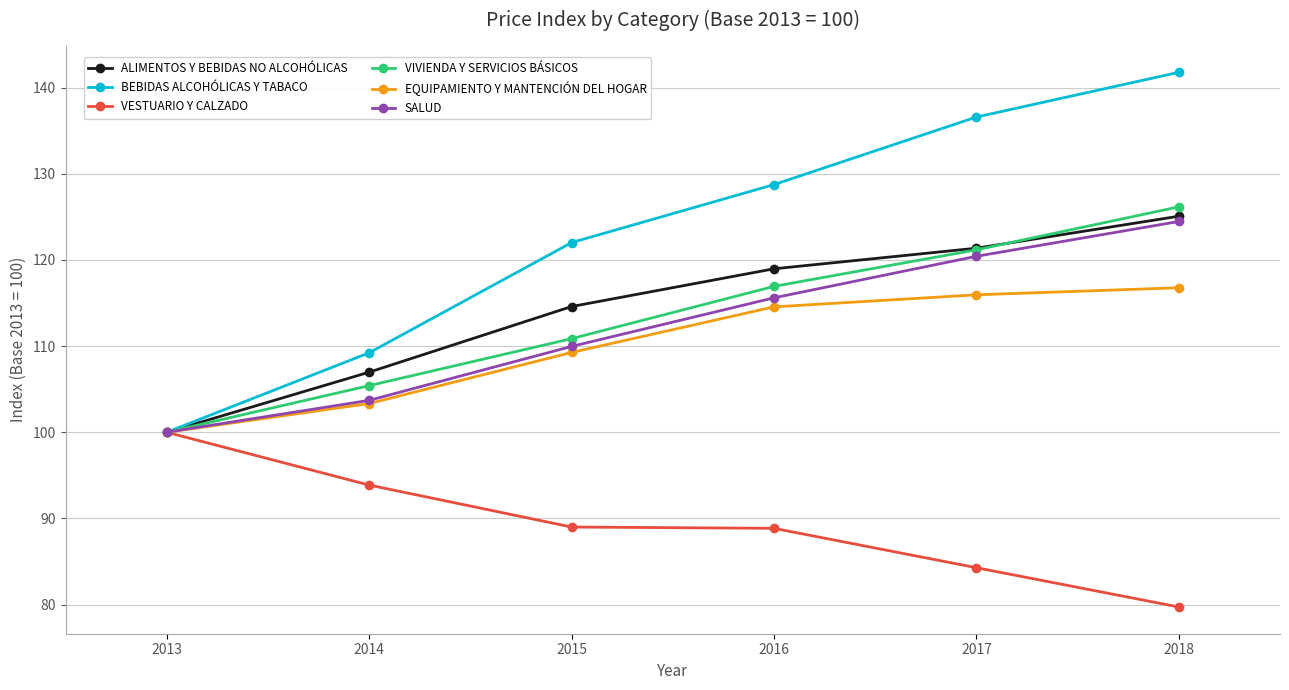

How many lines are shown in the chart?

6